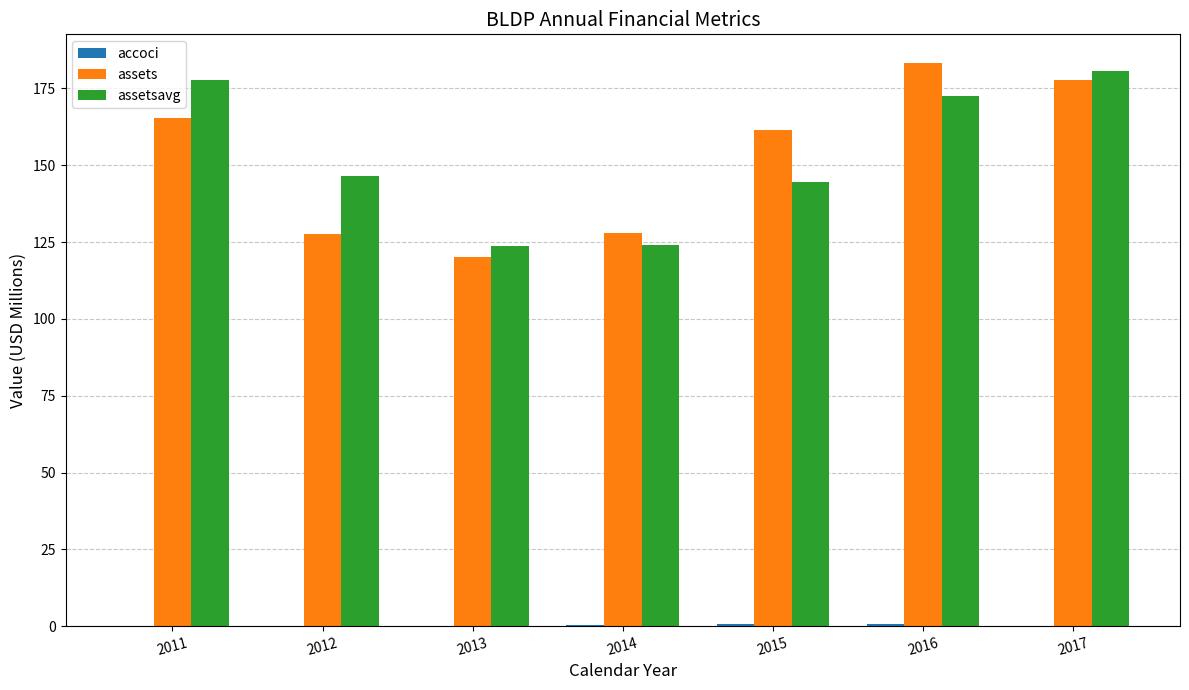

Where does the assetsavg series first go above 146?

2011